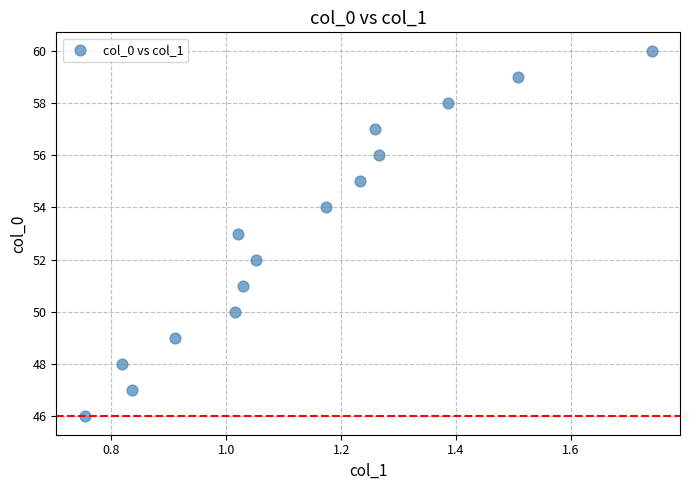

What is the range of Y values (max minus min)?

14